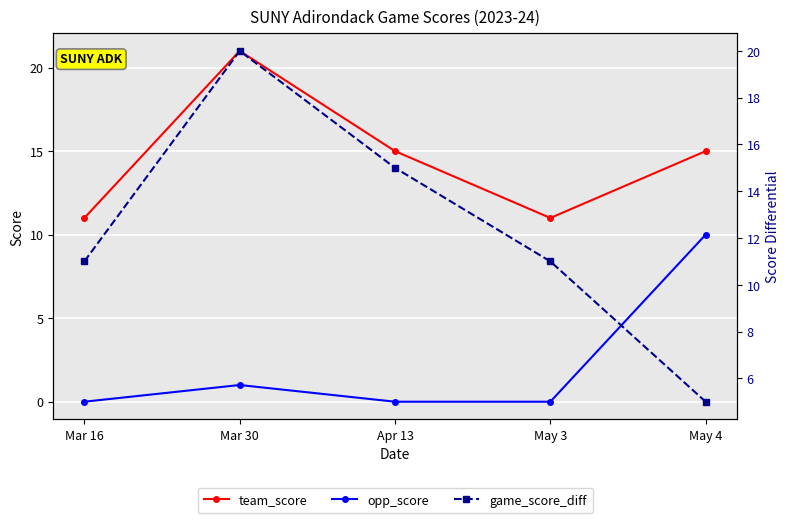

What is the label of the 4th point from the right?

Mar 30